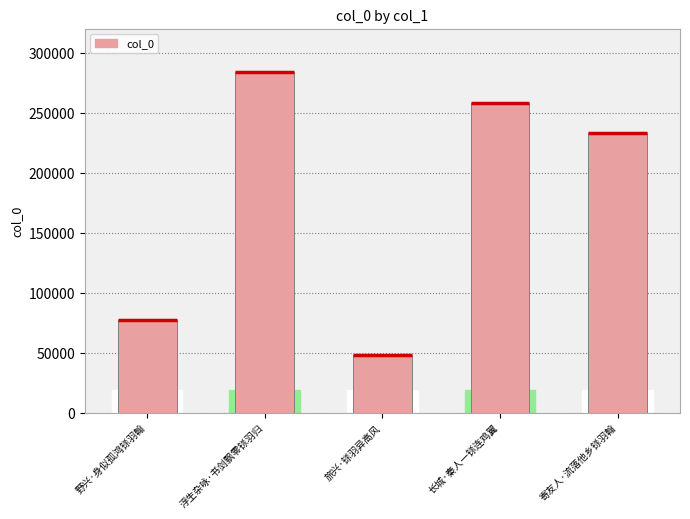

What is the value of the 1st bar from the left?

77509